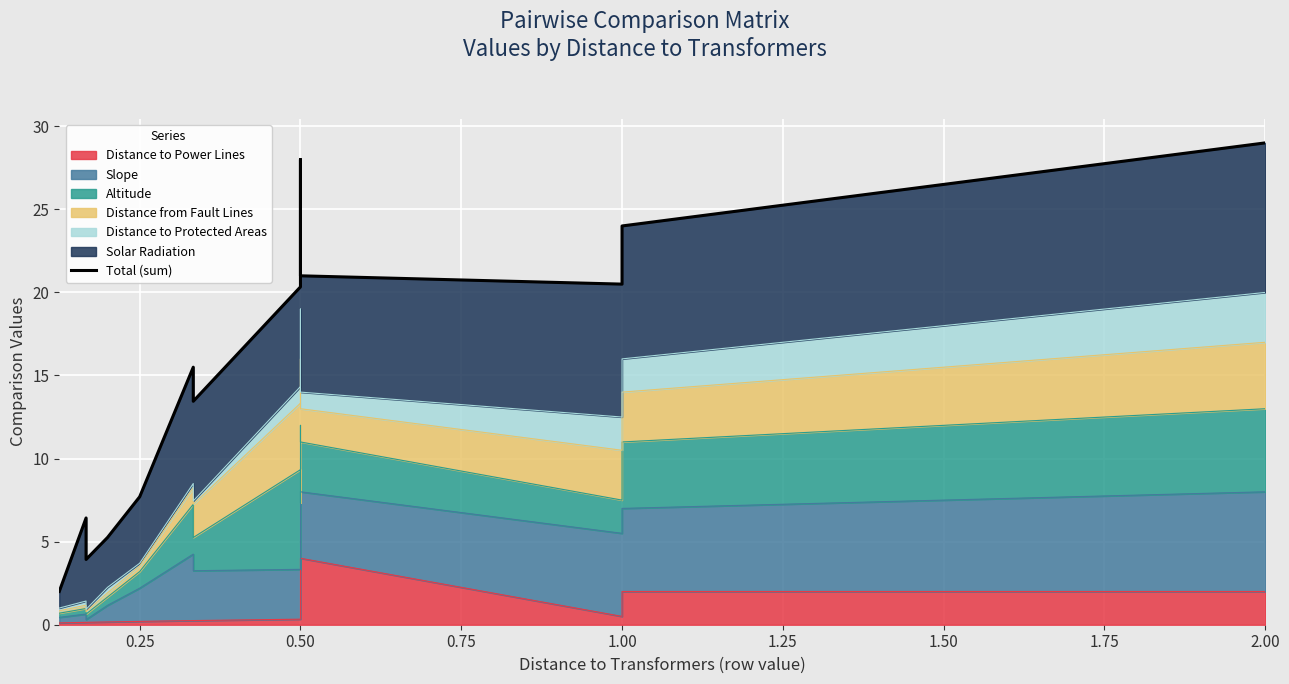

What is the sum of all values?

218.9